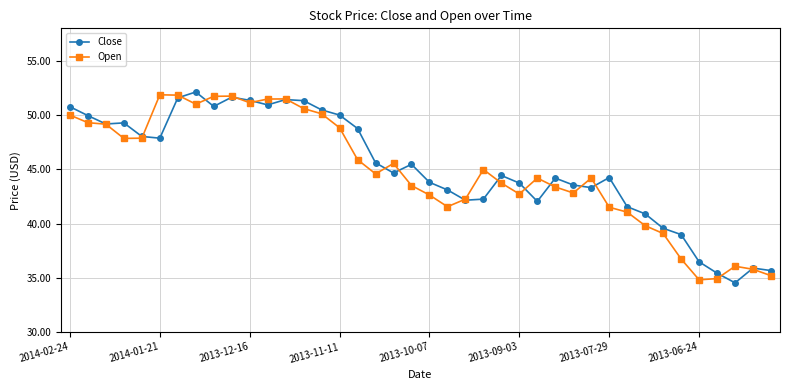

What is the minimum value shown in the chart?

34.5